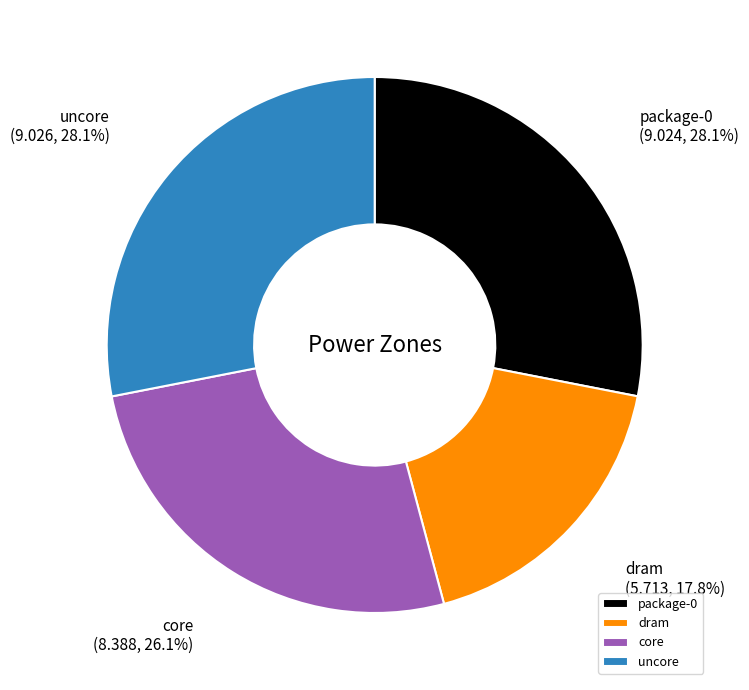

Does dram represent more than half of the total?

No